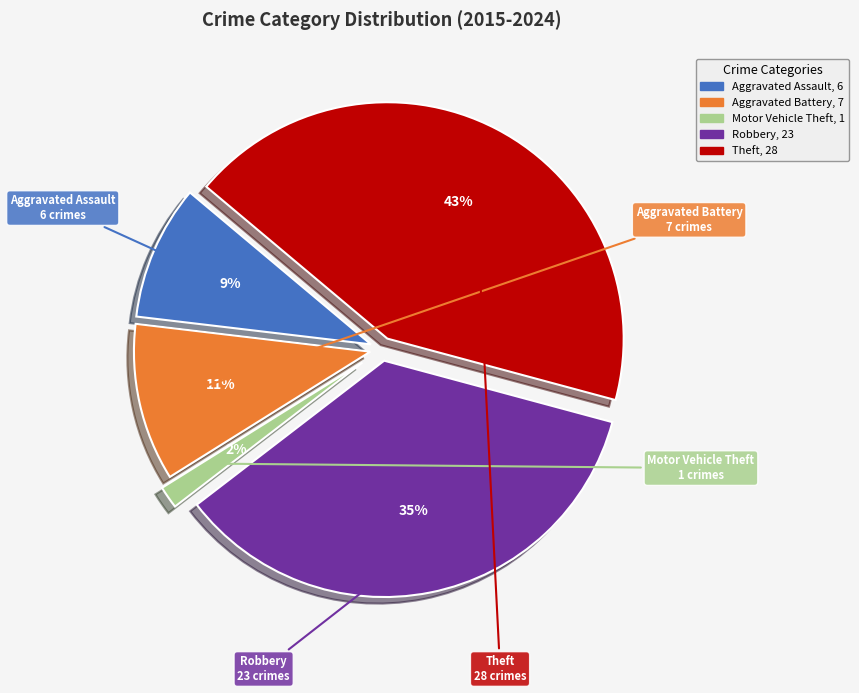

The Theft slice represents 43% of the pie. True or false?

True